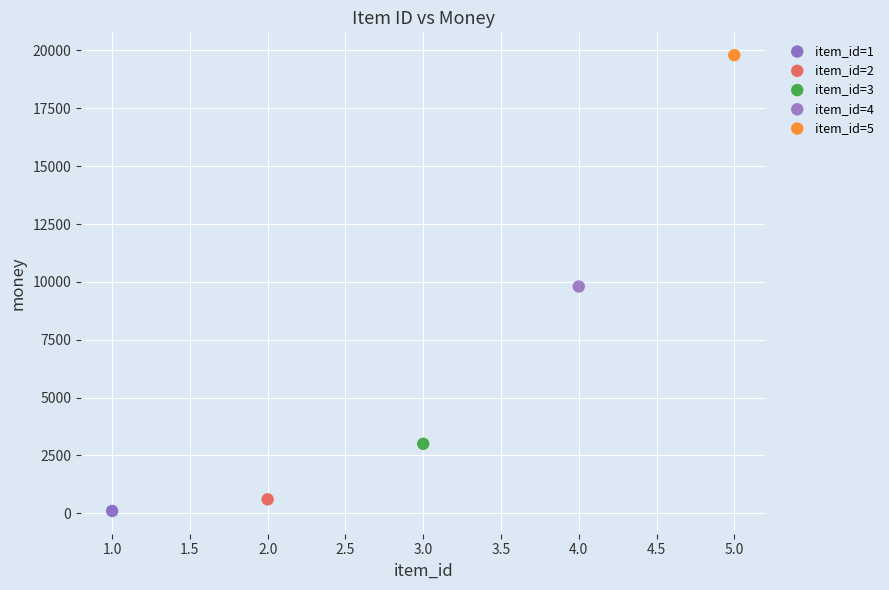

What are all the series names shown in the legend?

item_id=1, item_id=2, item_id=3, item_id=4, item_id=5